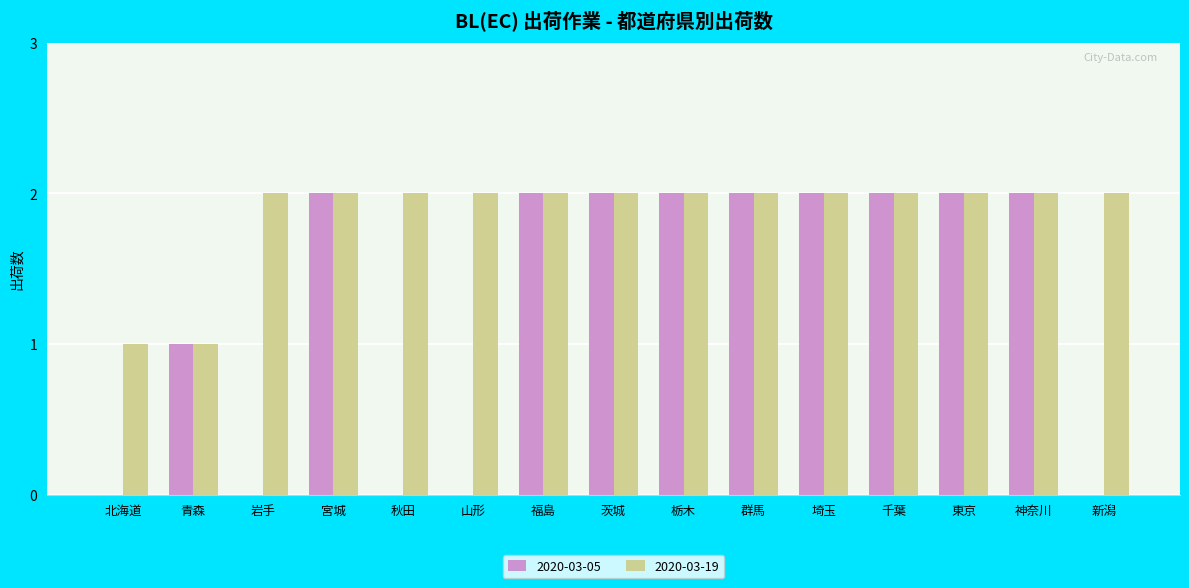

Which series has the largest total across all categories?

2020-03-19